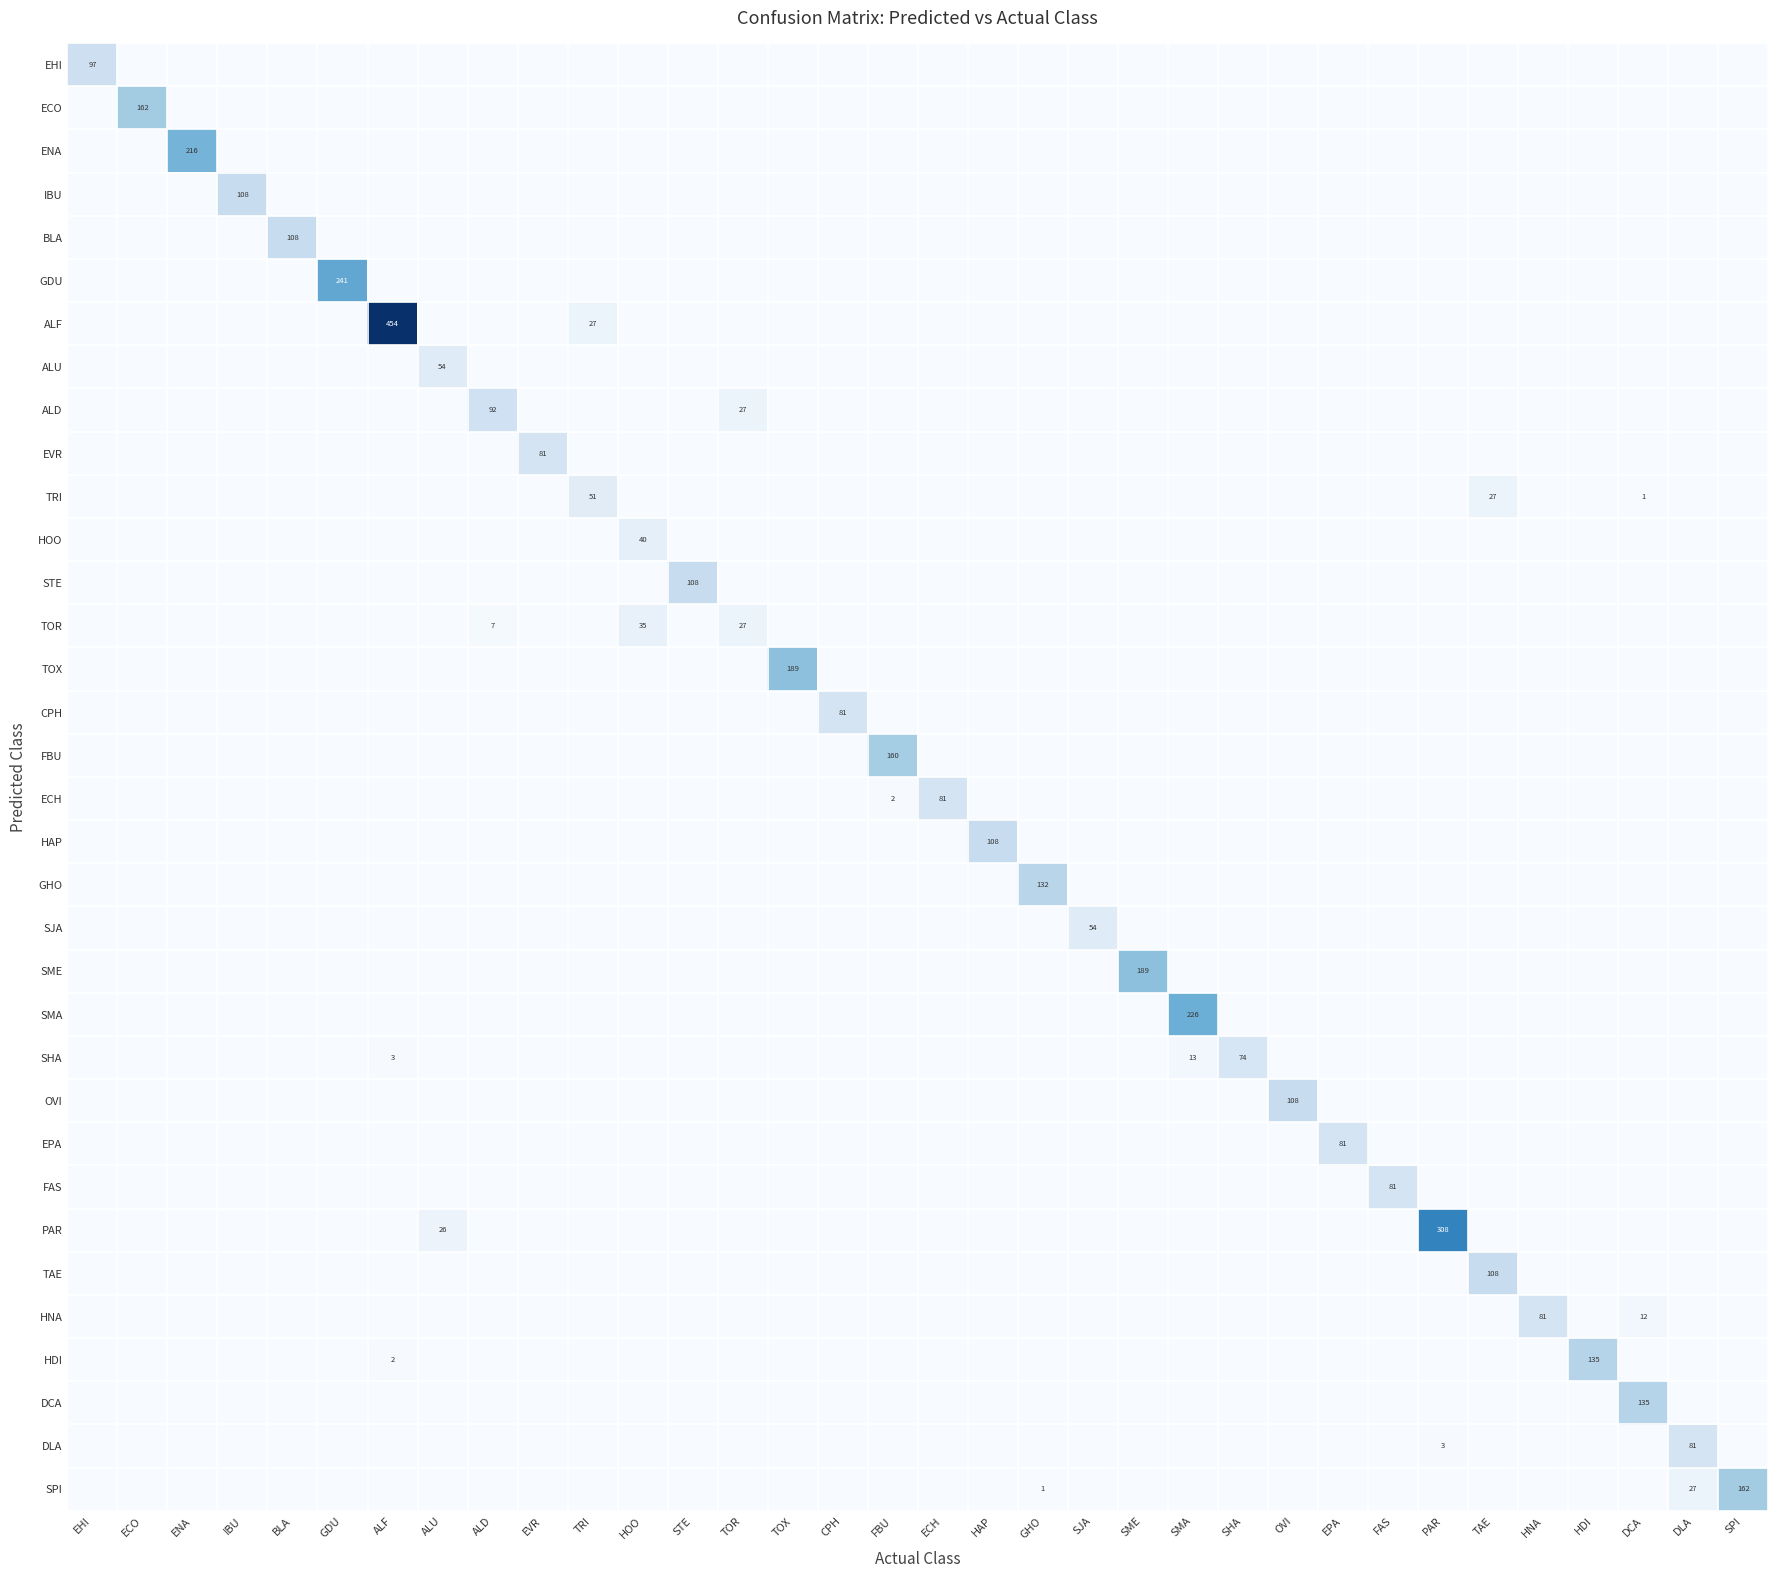

Which category has the highest value across all series?

ALF